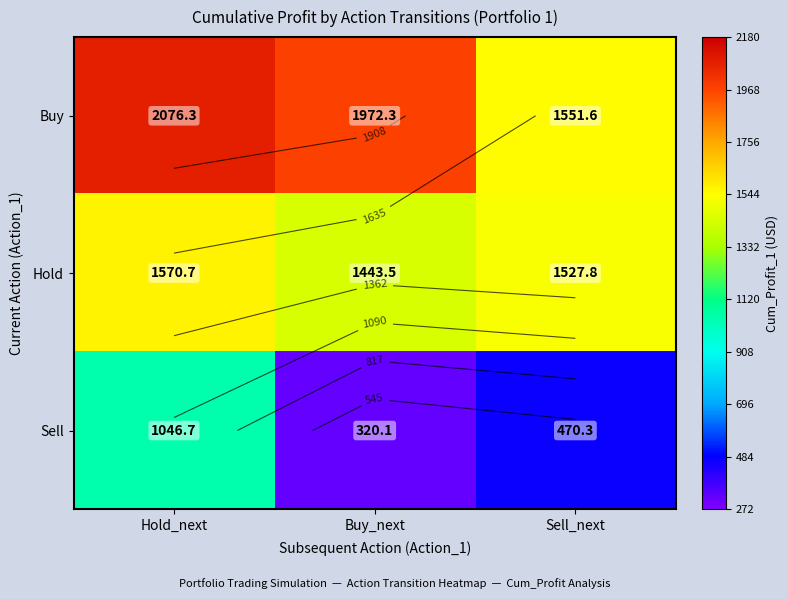

Is it true that Sell equals 1046.7 at Hold_next?

True